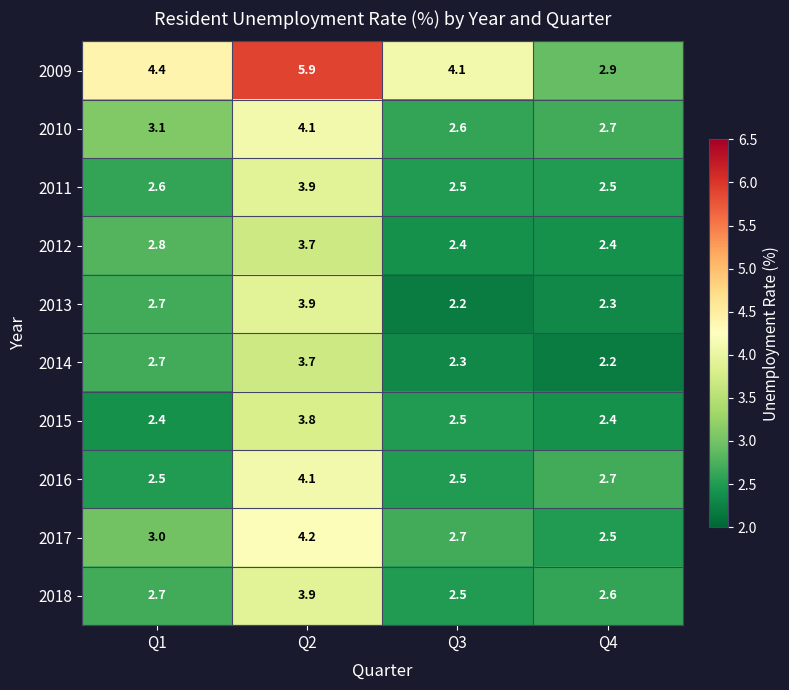

What is the difference between the 2012 values at Q2 and Q3?

1.3